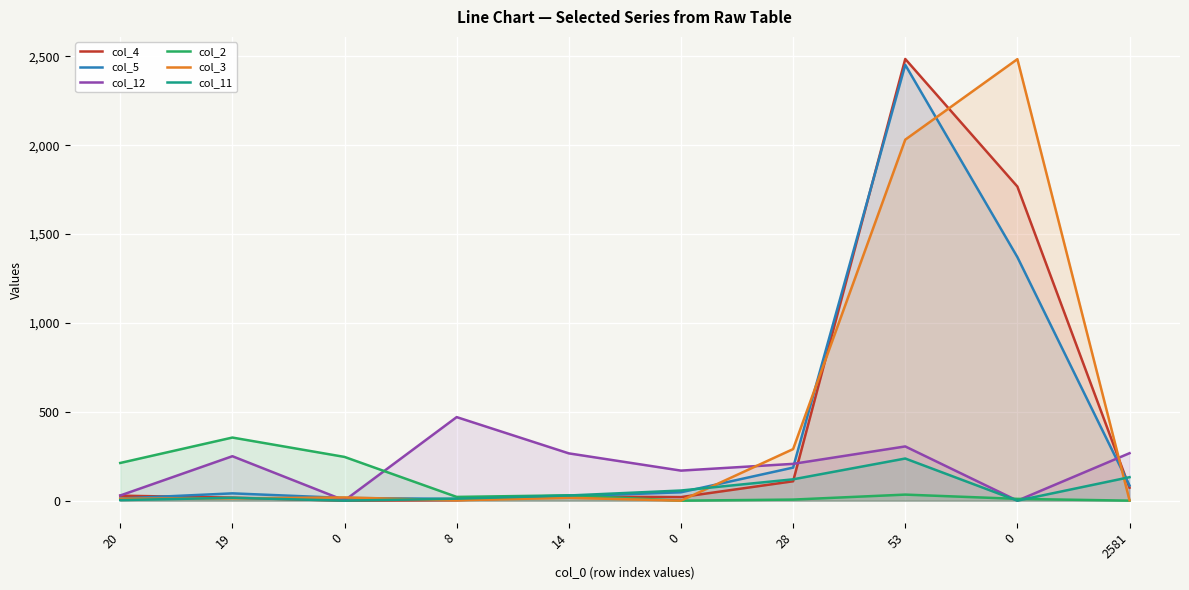

Reading right to left, transcribe all the data shown in this chart.

col_4: 73	1767	2485	109	20	23	3	0	17	28
col_5: 85	1370	2452	186	47	25	10	15	41	12
col_12: 267	0	305	207	169	266	470	1	250	29
col_2: 0	10	34	6	0	30	21	246	355	212
col_3: 2	2484	2031	290	0	16	2	18	13	11
col_11: 132	0	237	120	57	29	11	0	16	3